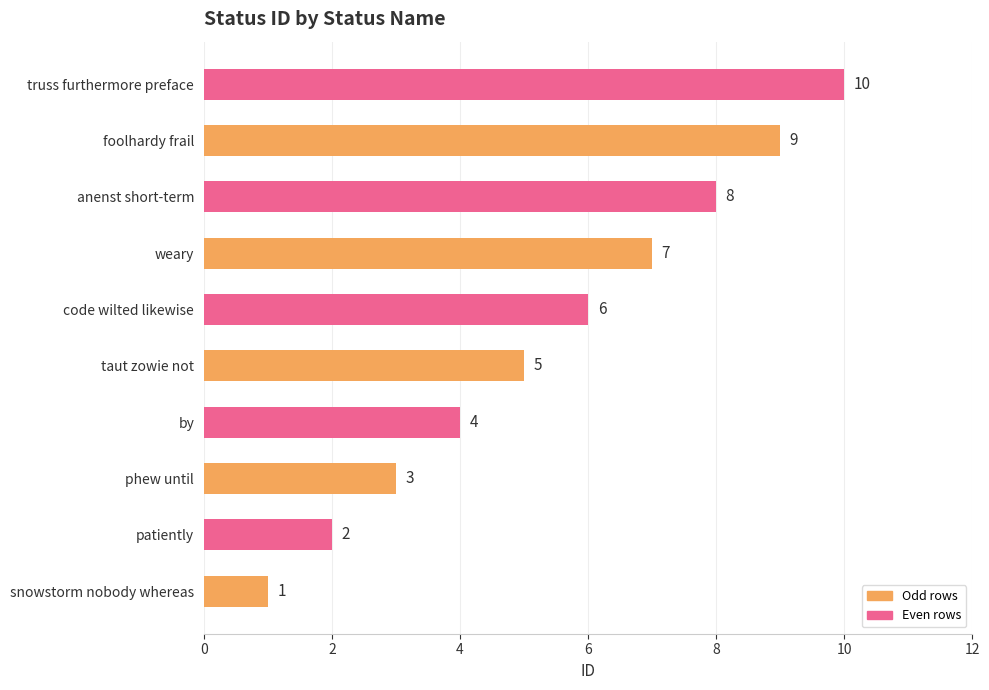

Read the value at taut zowie not.

5